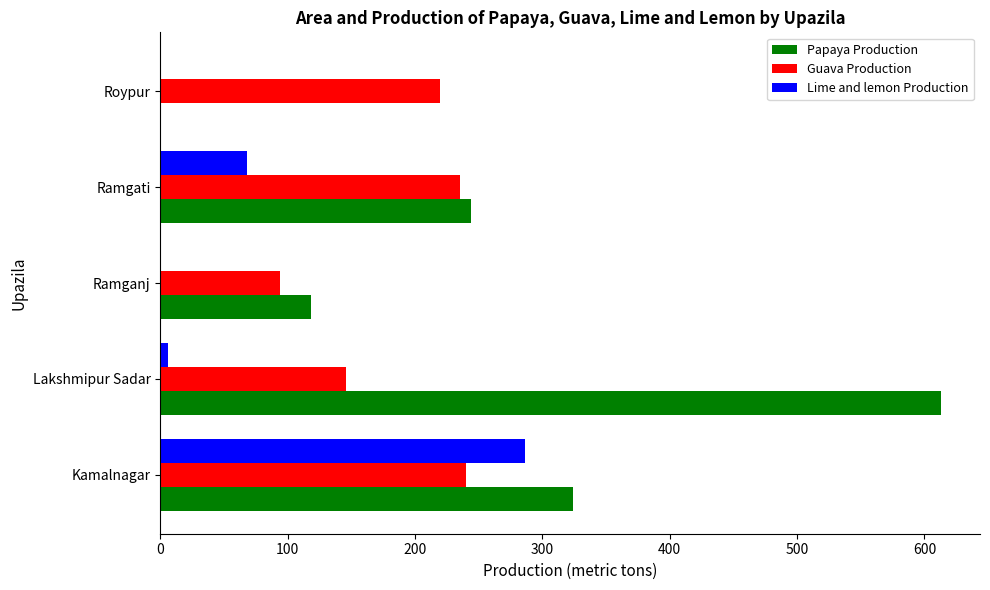

True or false: Papaya Production has a value of 163 at Ramganj.

False